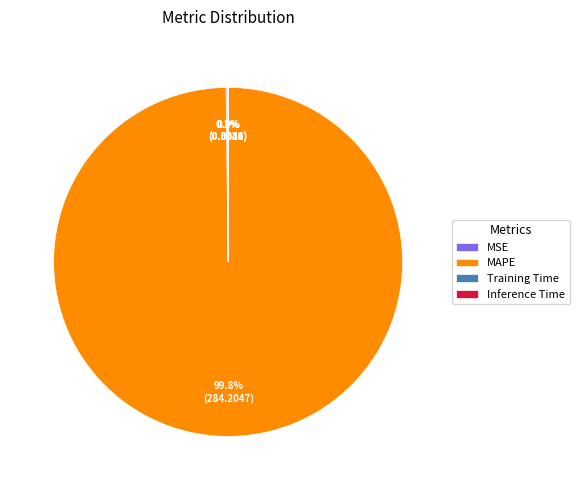

Does MAPE account for over 50% of the chart?

Yes